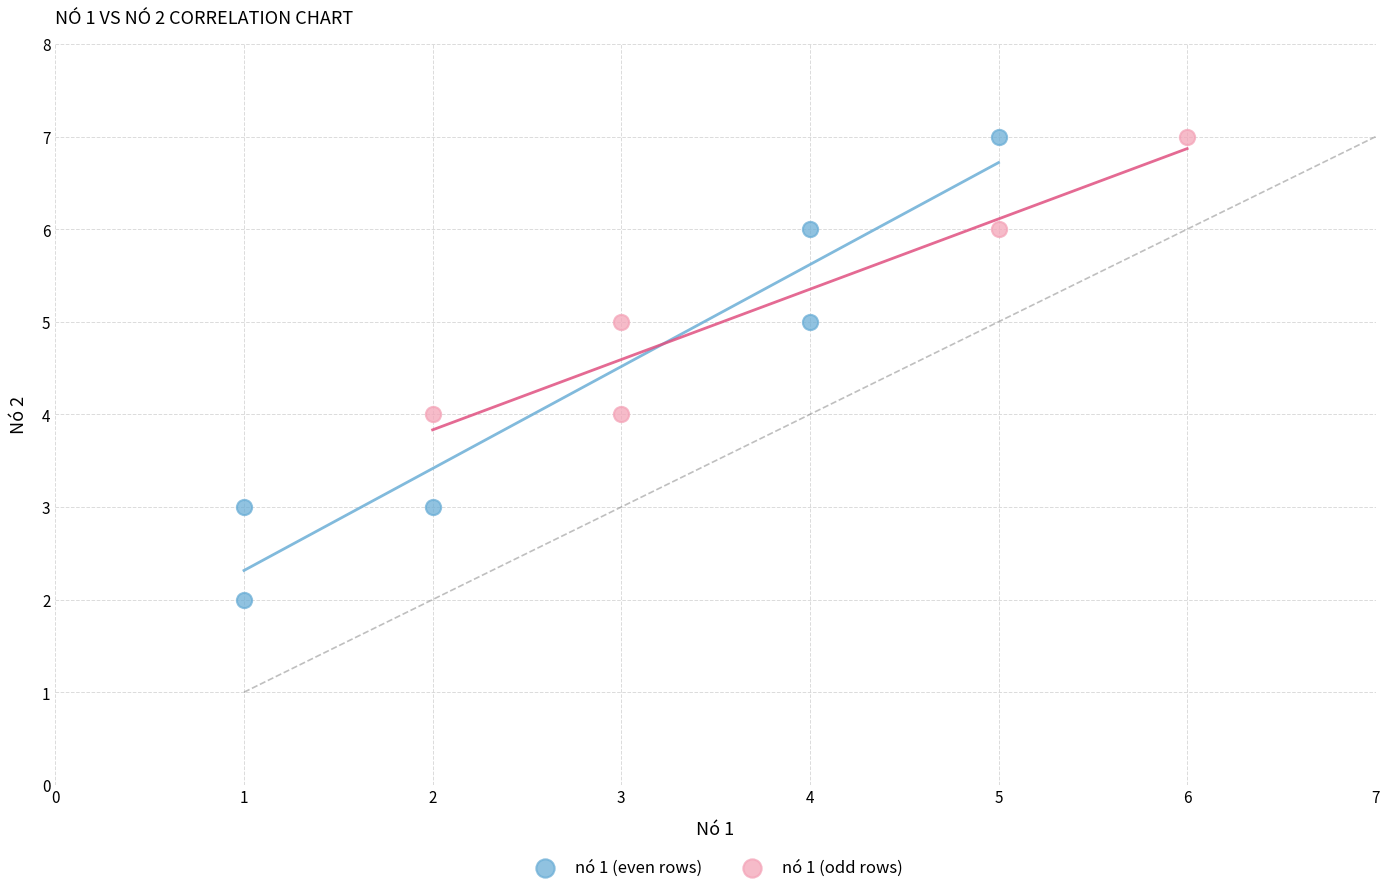

Which series reaches the minimum Y coordinate?

nó 1 (even rows)